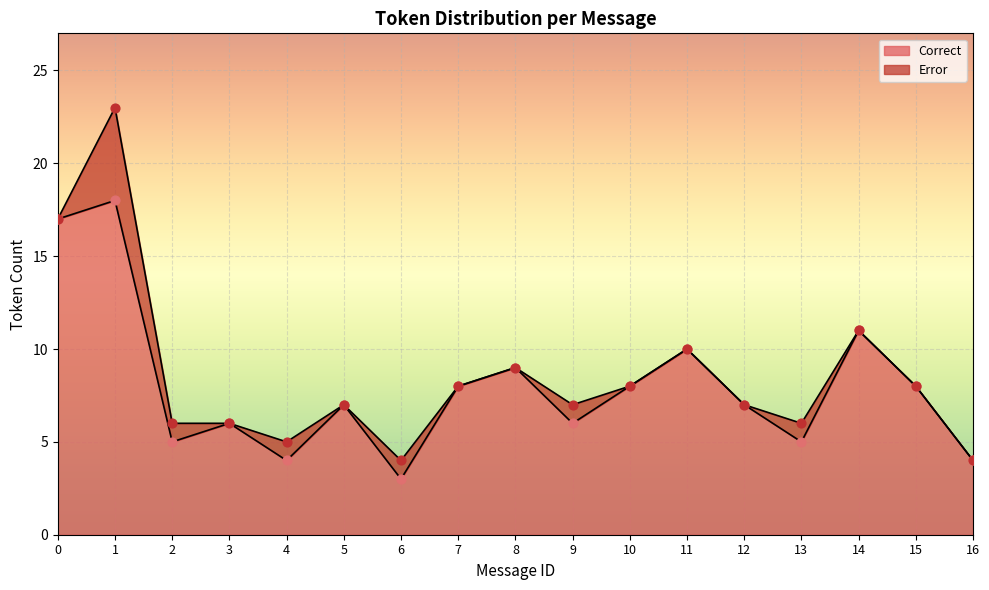

Which series contains the highest Y value?

Correct